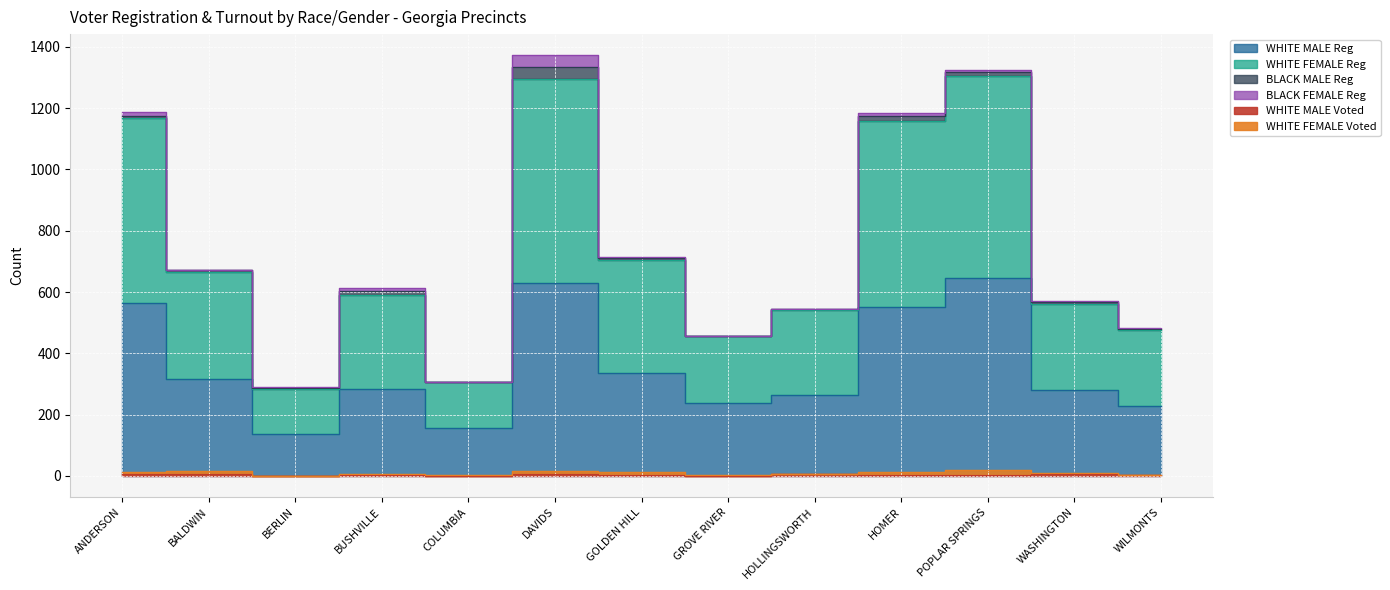

At which label does WHITE MALE Voted reach its minimum?

BERLIN